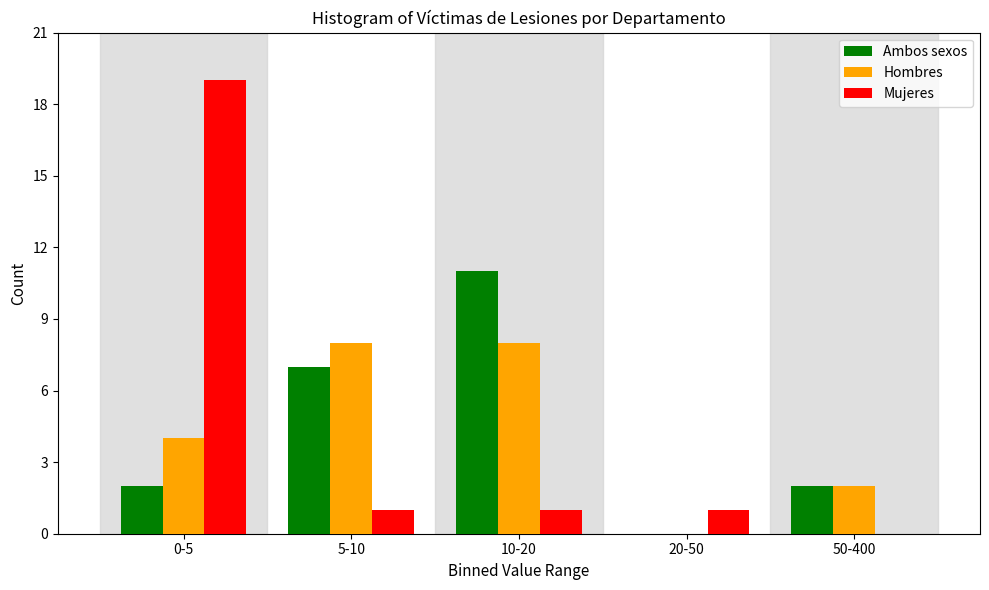

Reading left to right, list all the values displayed in this chart.

Ambos sexos: 0-5=2	5-10=7	10-20=11	20-50=0	50-400=2
Hombres: 0-5=4	5-10=8	10-20=8	20-50=0	50-400=2
Mujeres: 0-5=19	5-10=1	10-20=1	20-50=1	50-400=0